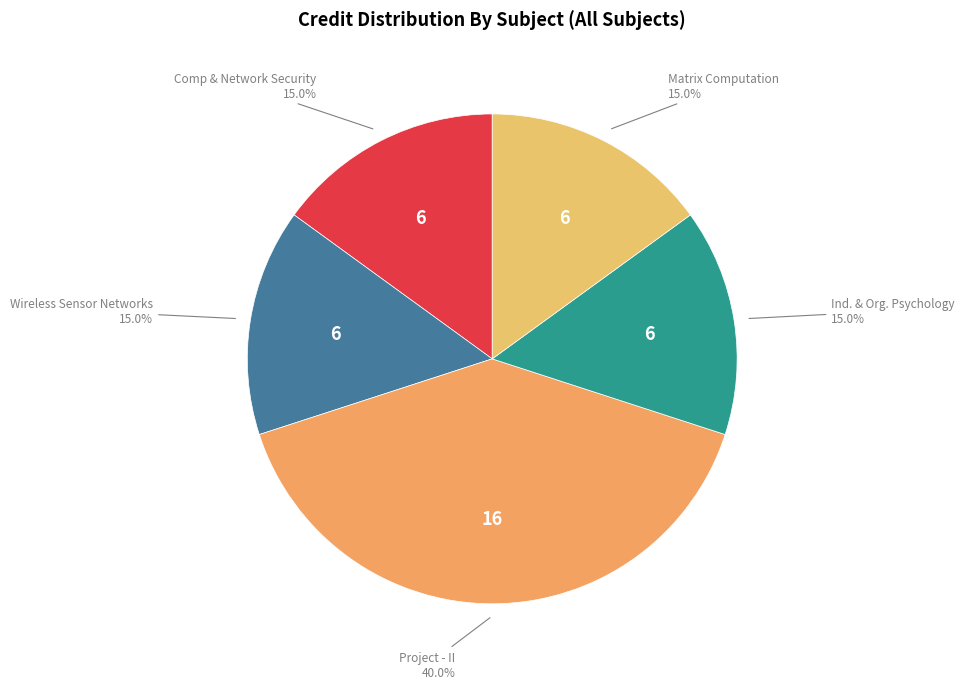

Count the number of slices in the pie.

5